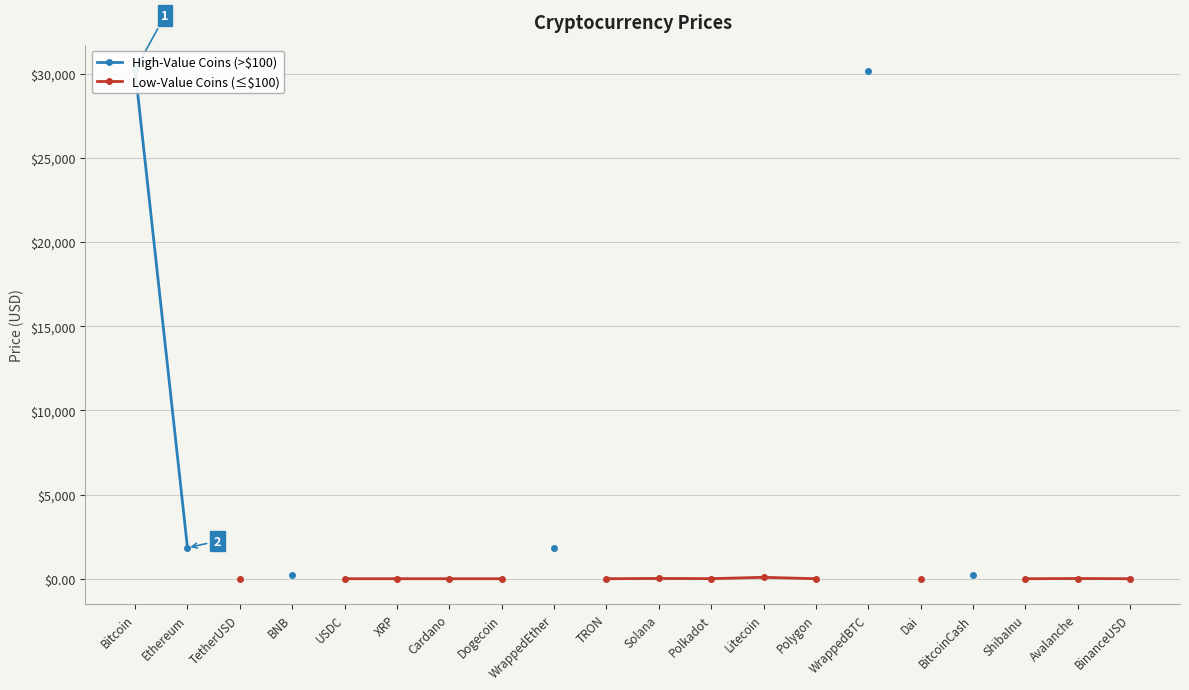

What is the difference between the Low-Value Coins (≤$100) values at Polkadot and Dogecoin?

4.9